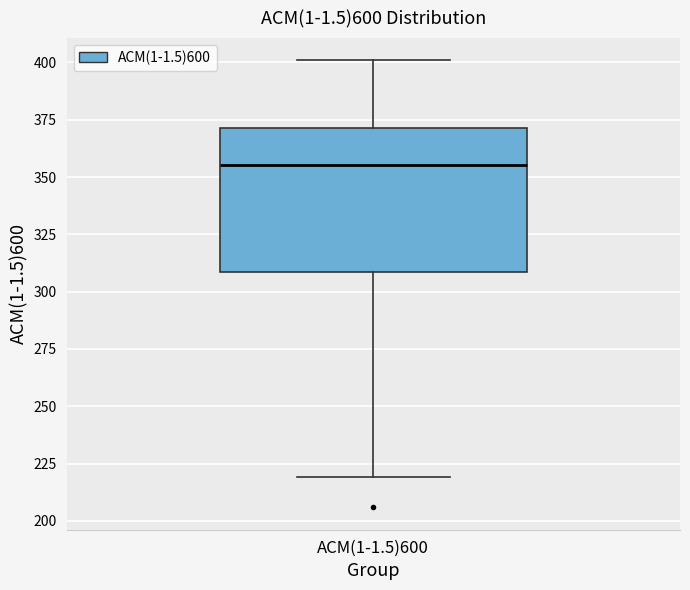

Read this box plot against the y-axis: the position of the median line, the range covered by the box, and the ends of both whiskers. The values are not printed on the chart, so give them approximately, as read against the axis.

median 355, box 310 to 370, whiskers 220 to 400